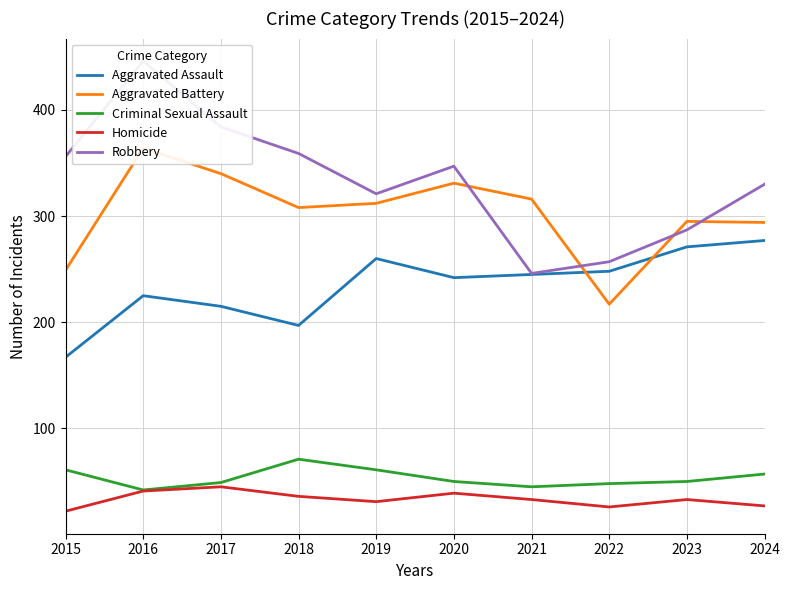

The Aggravated Assault series shows 225 at 2016. True or false?

True